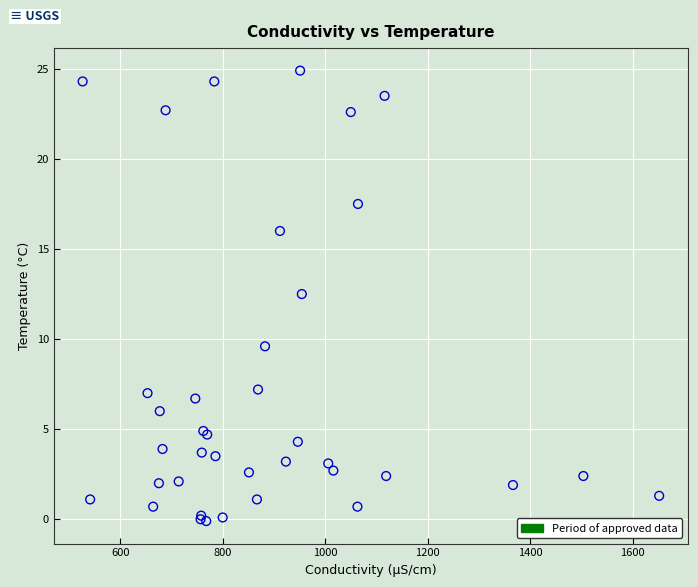

What Y value in the scatter plot is closest to 12?

12.5